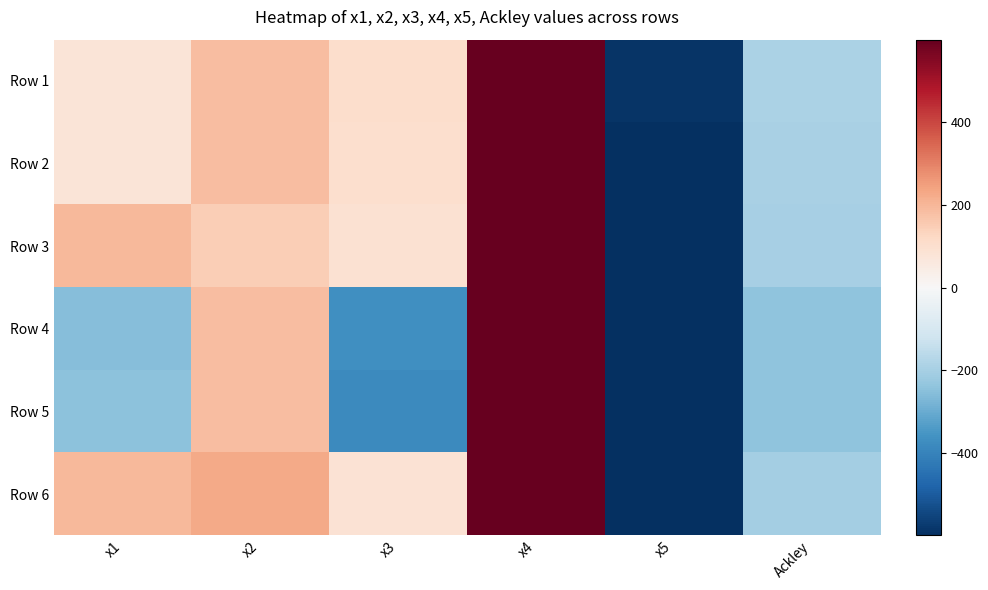

What is the maximum value shown in the chart?

599.8